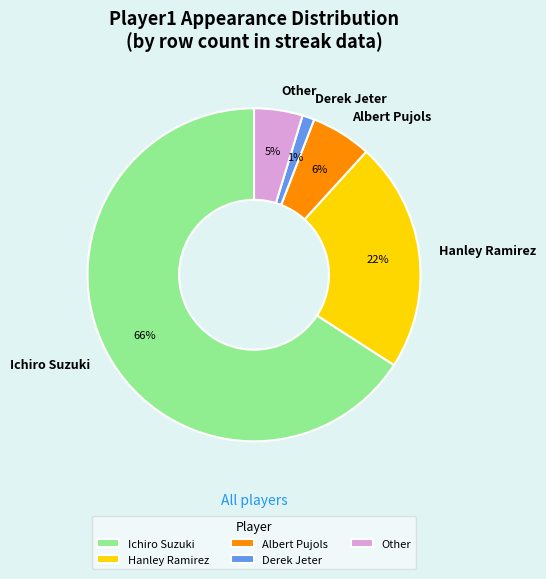

To the nearest percent, what is the combined percentage of Albert Pujols and Hanley Ramirez?

28%